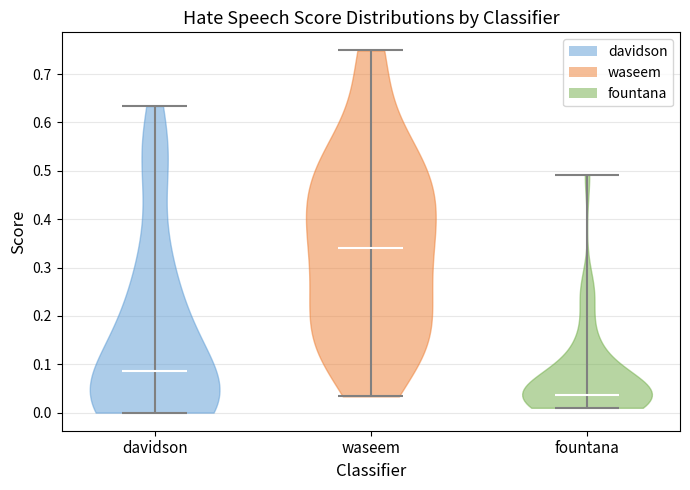

What is the highest point the violin for davidson reaches on the y-axis? The values are not printed on the chart, so give them approximately, as read against the axis.

0.63